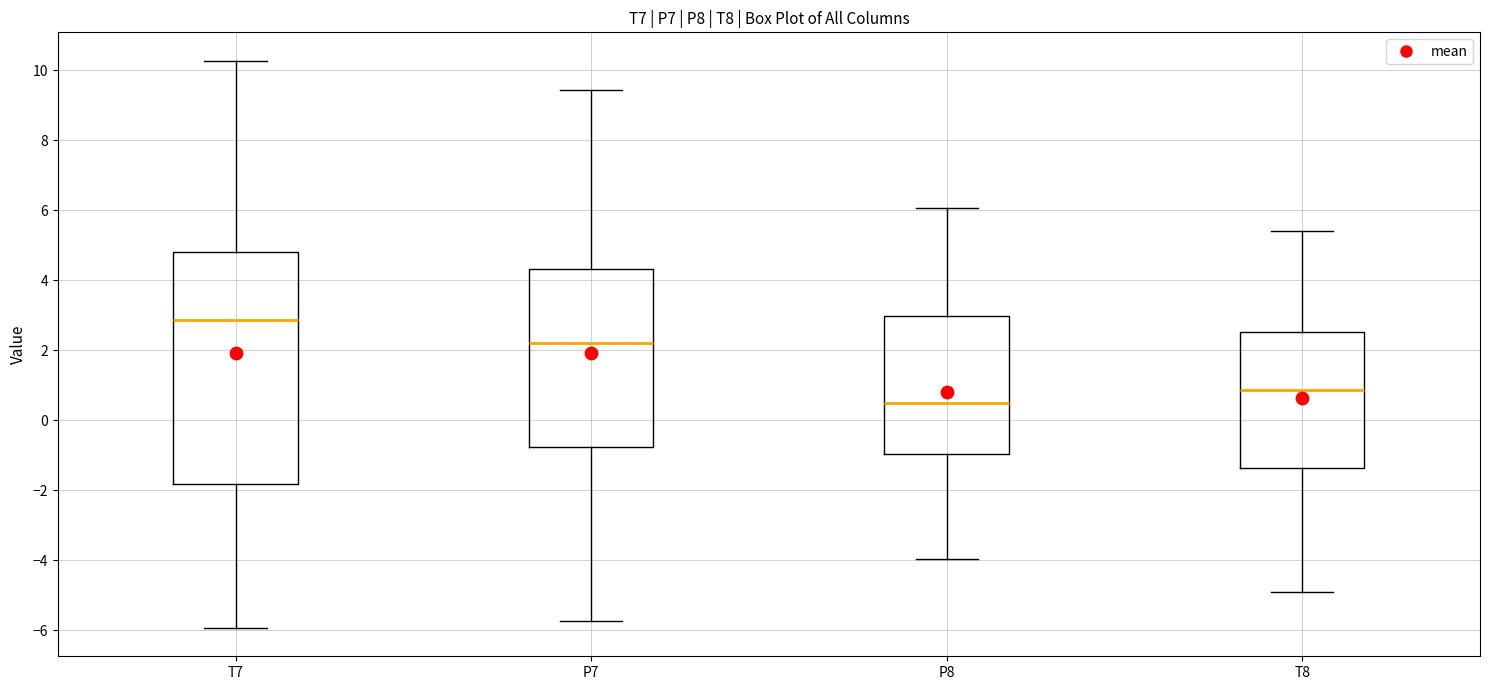

Which box's median line is the lowest?

P8